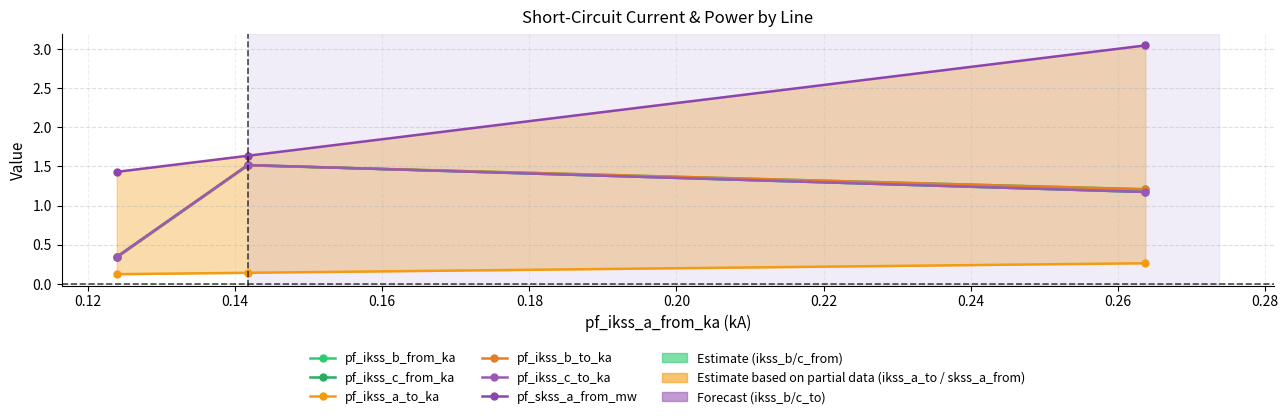

What is the value of the pf_ikss_b_to_ka point at the 3rd from the left?

1.2